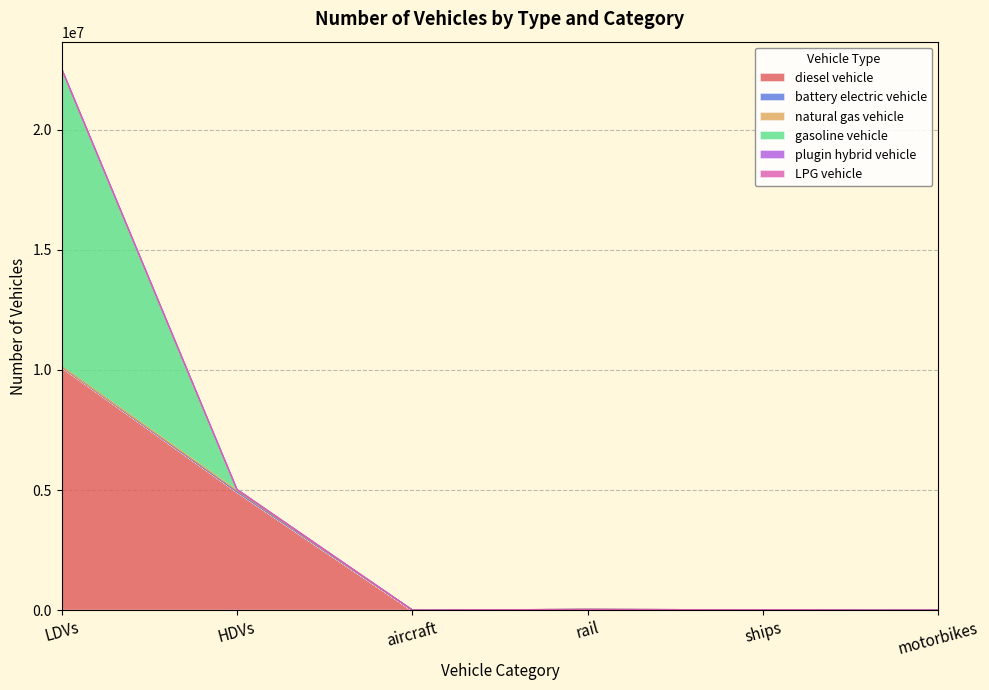

At which category is the sum across all series the highest?

LDVs